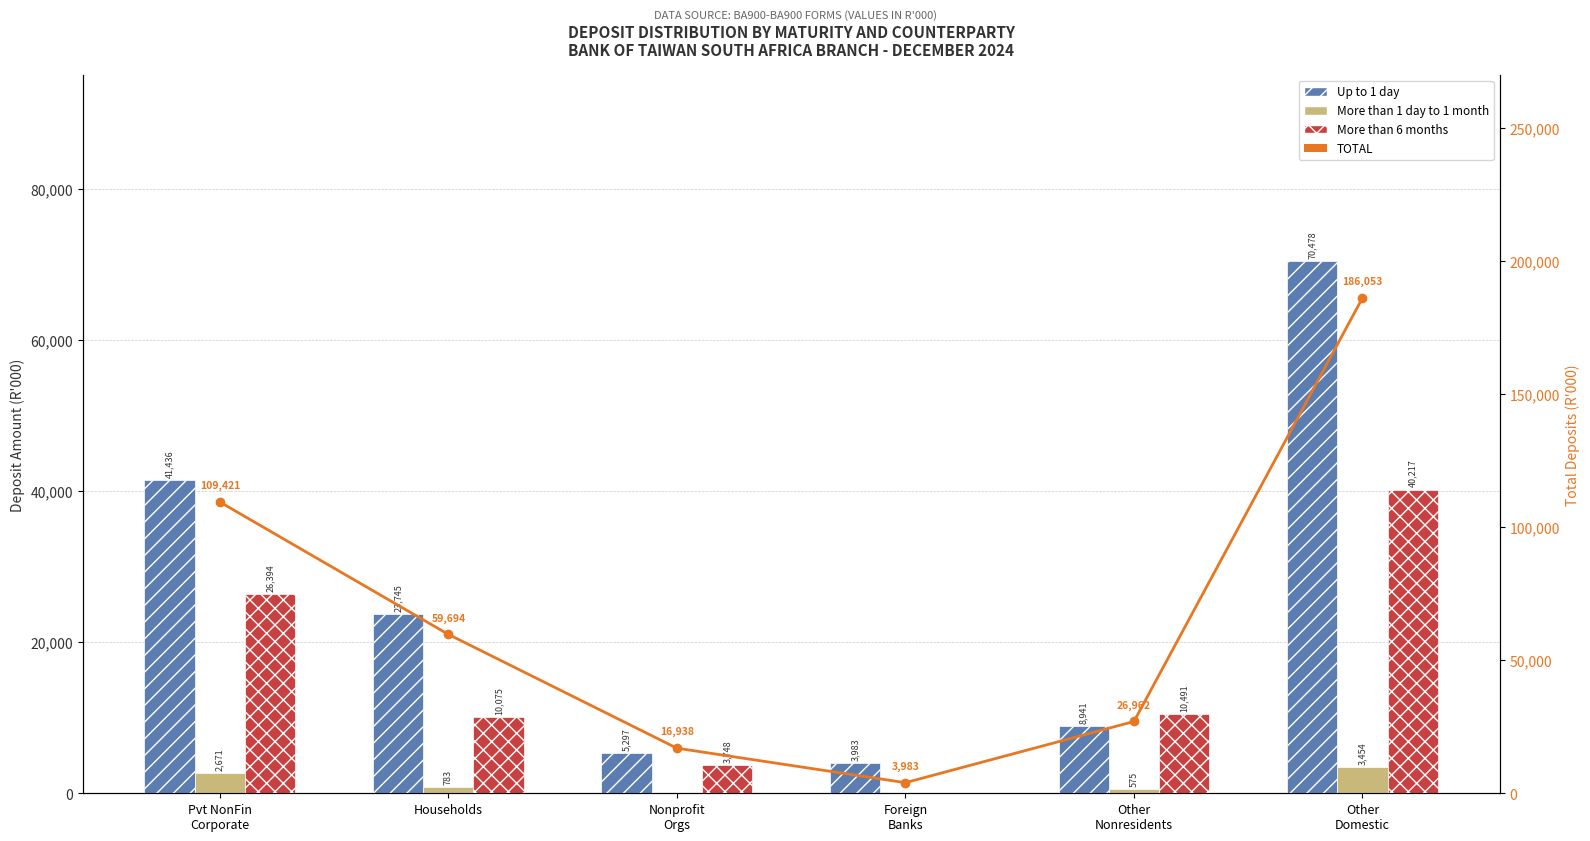

What is the difference between the maximum and minimum values in the Up to 1 day series?

66495